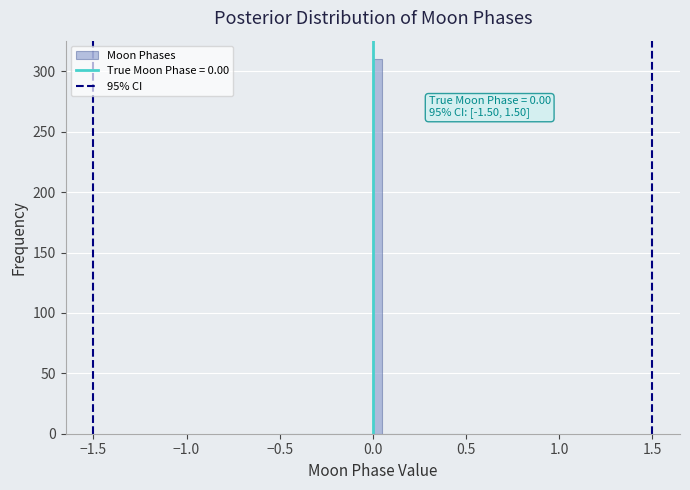

Around what value on the x-axis is the tallest bar? Give the approximate position of its centre, as read against the axis.

0.05